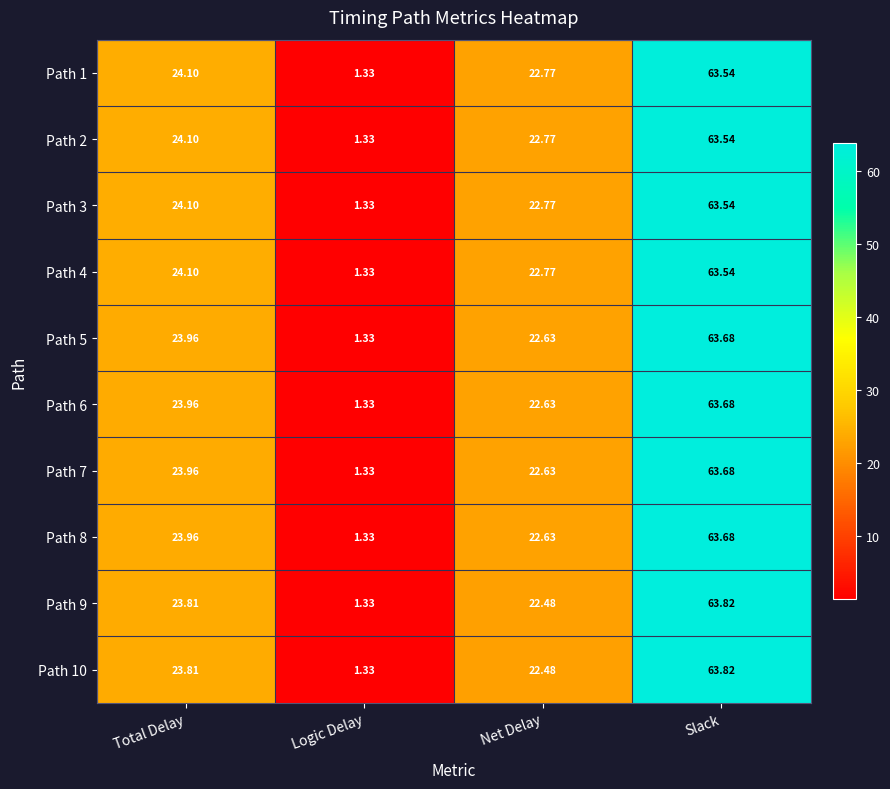

Where does the Path 1 series first go above 24?

Total Delay